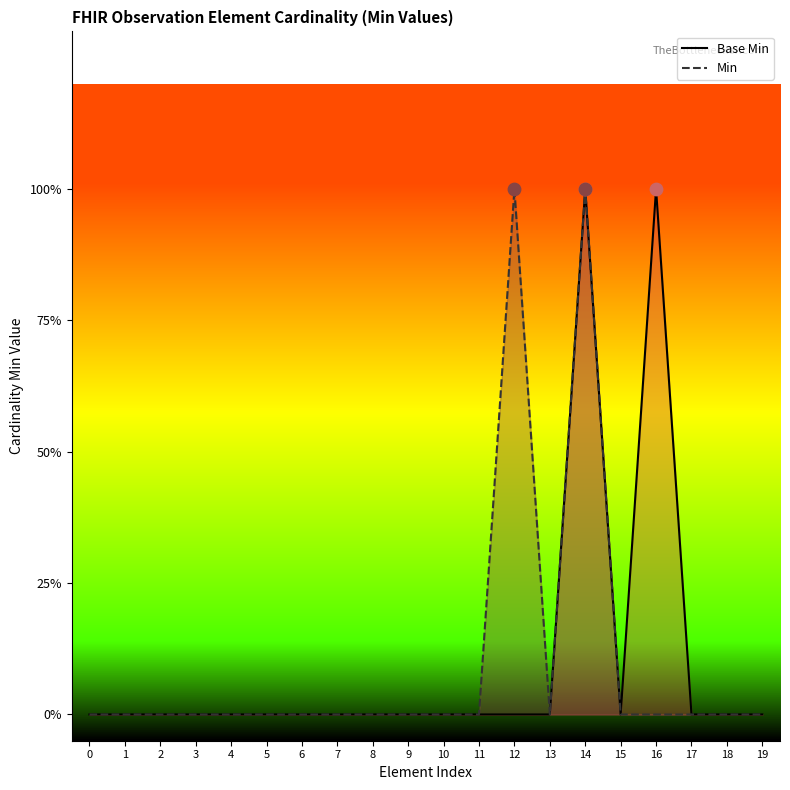

Is the value of Min at 9 greater than the value of Base Min at 18?

No